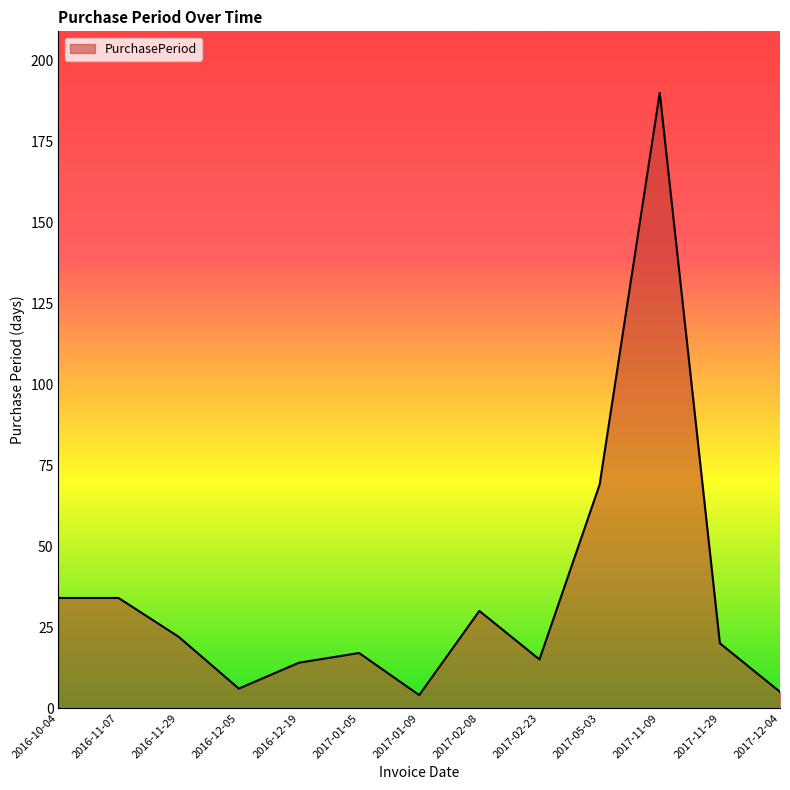

Reading left to right, extract all data points from this chart.

34	34	22	6	14	17	4	30	15	69	190	20	5